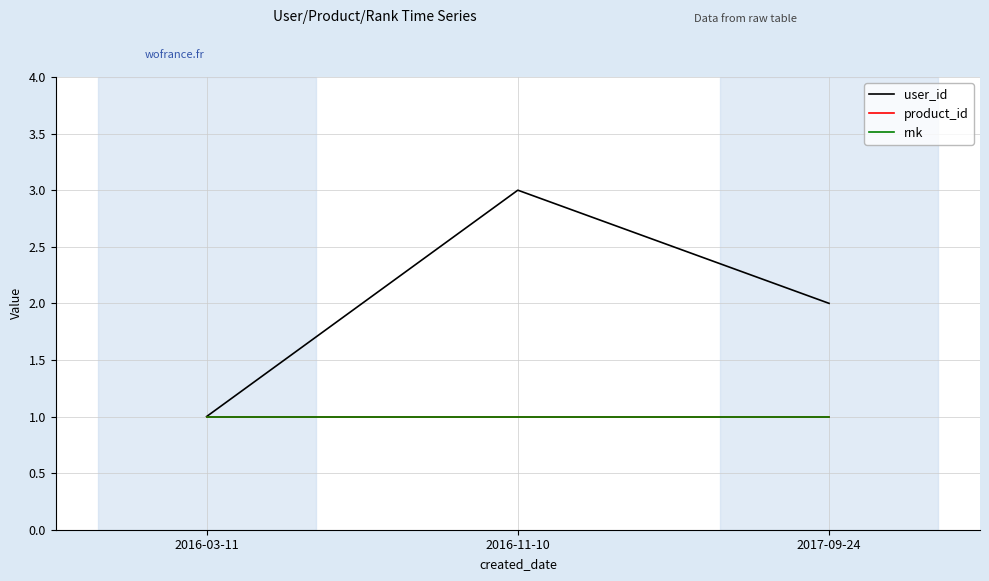

Which category has the lowest value in the user_id series?

2016-03-11